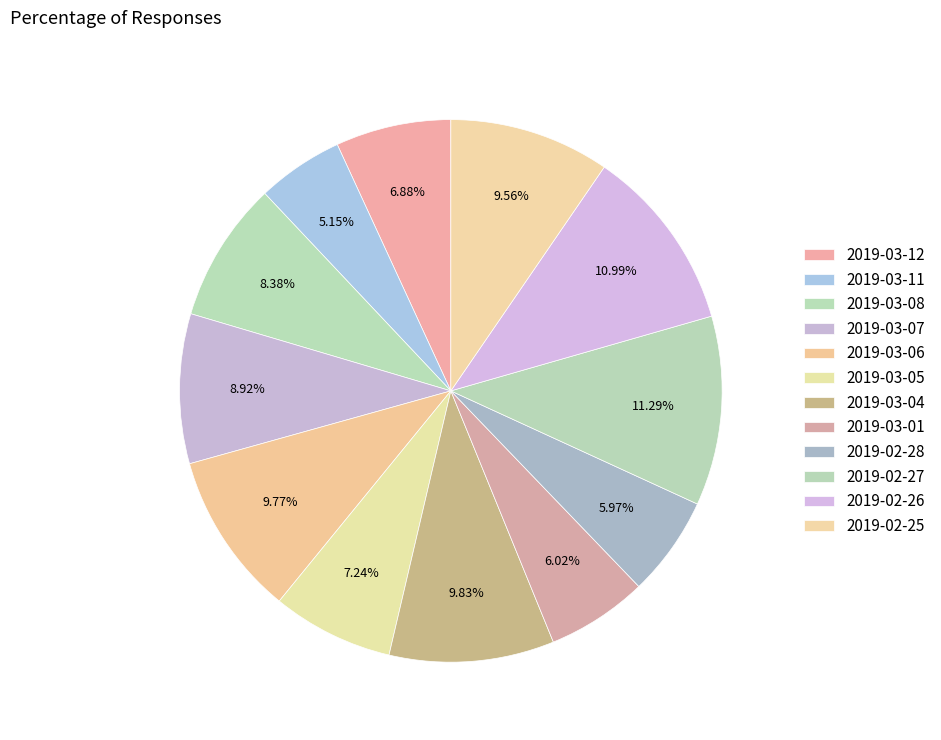

Combined, do 2019-02-26 and 2019-03-06 account for over 50%?

No